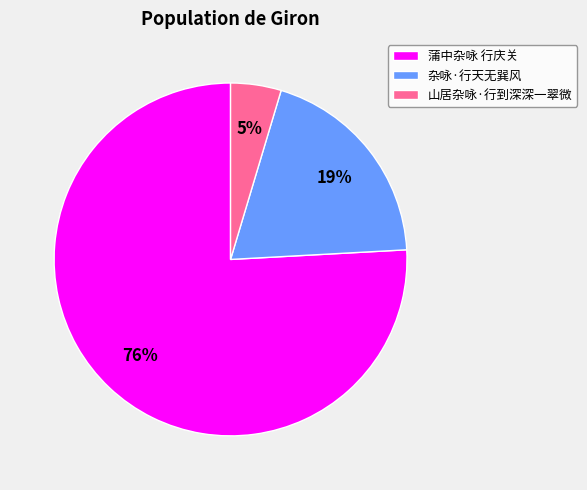

Between 山居杂咏·行到深深一翠微 and 杂咏·行天无巽风, which is larger?

杂咏·行天无巽风